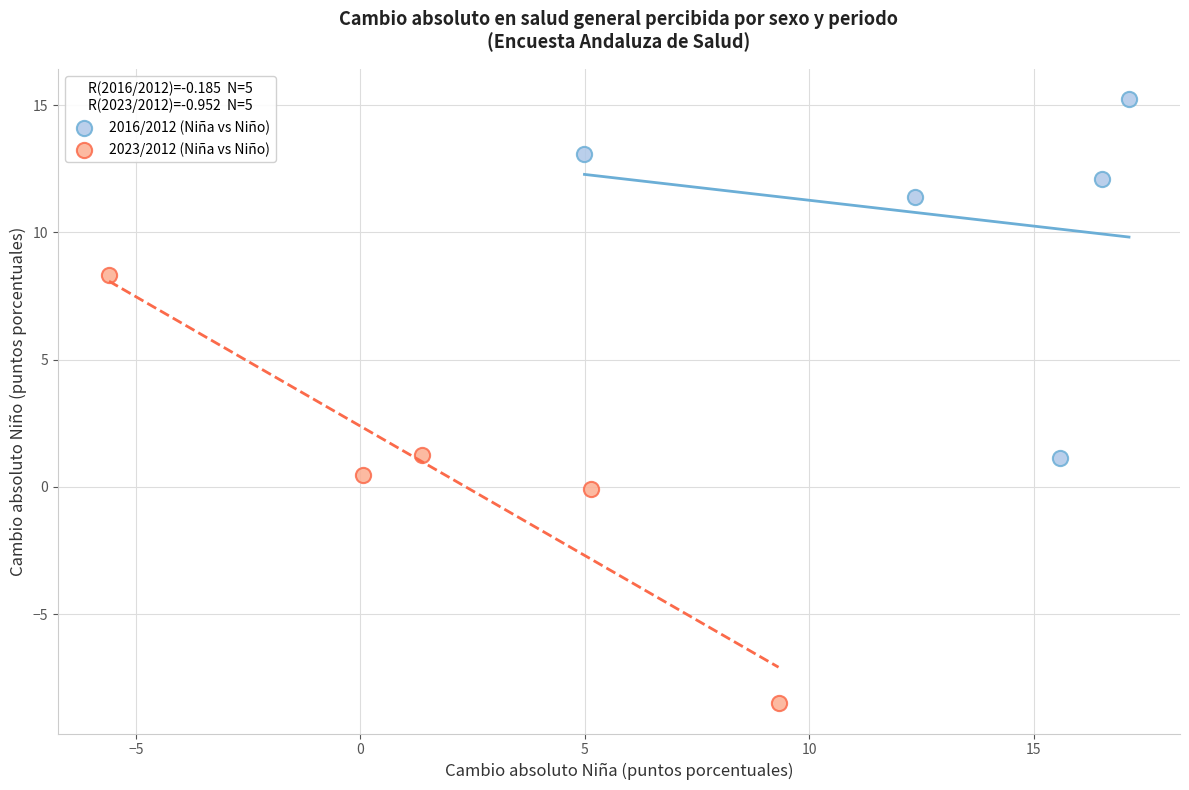

Which series contains the highest Y value?

2016/2012 (Niña vs Niño)